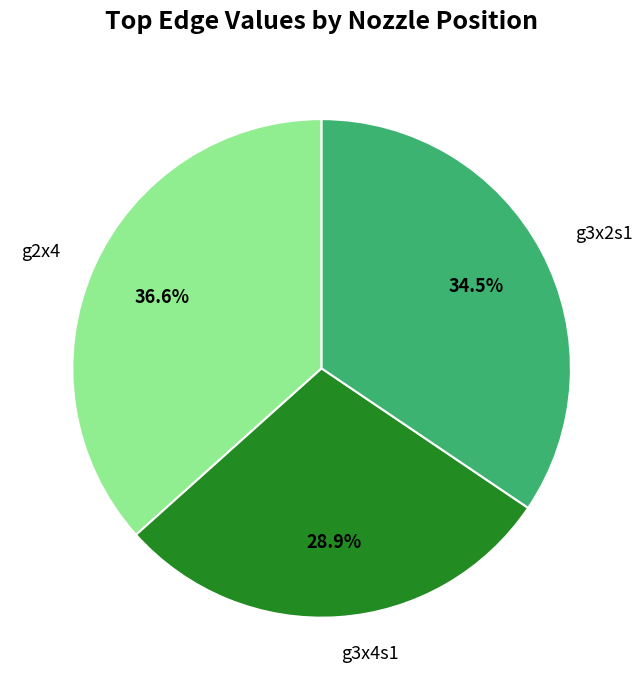

Which has a higher value, g3x4s1 or g3x2s1?

g3x2s1